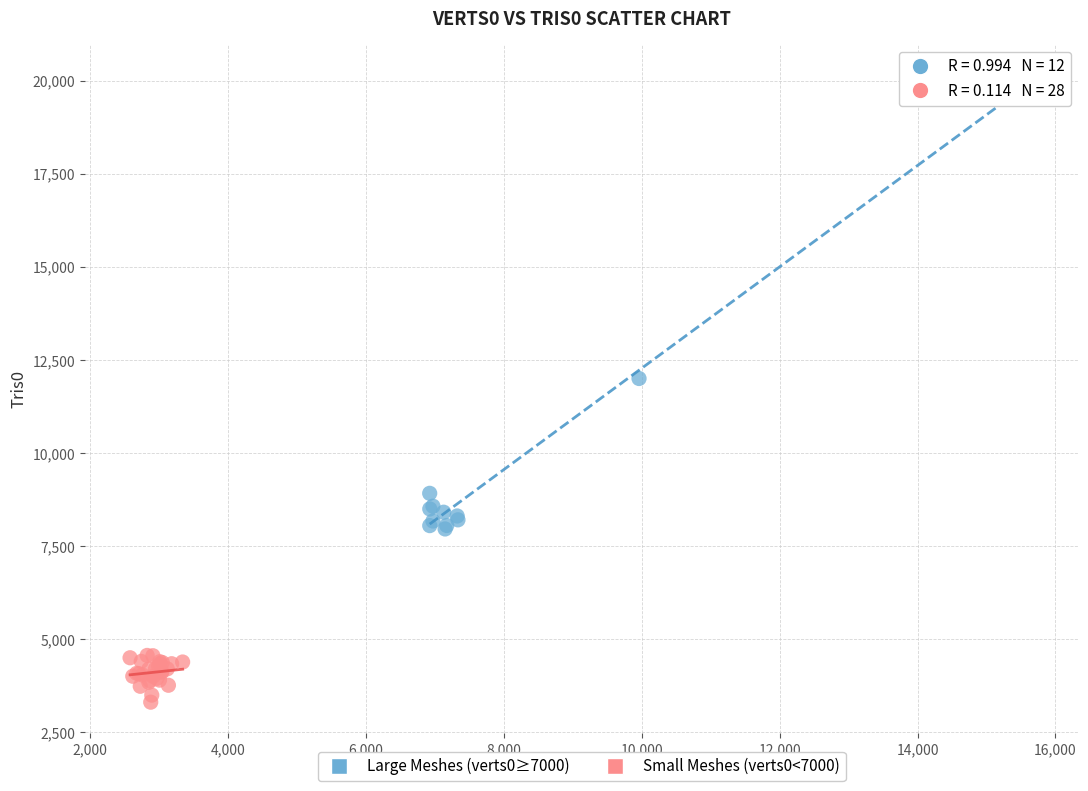

Which series has the largest Y range (max minus min)?

Large Meshes (verts0≥7000)